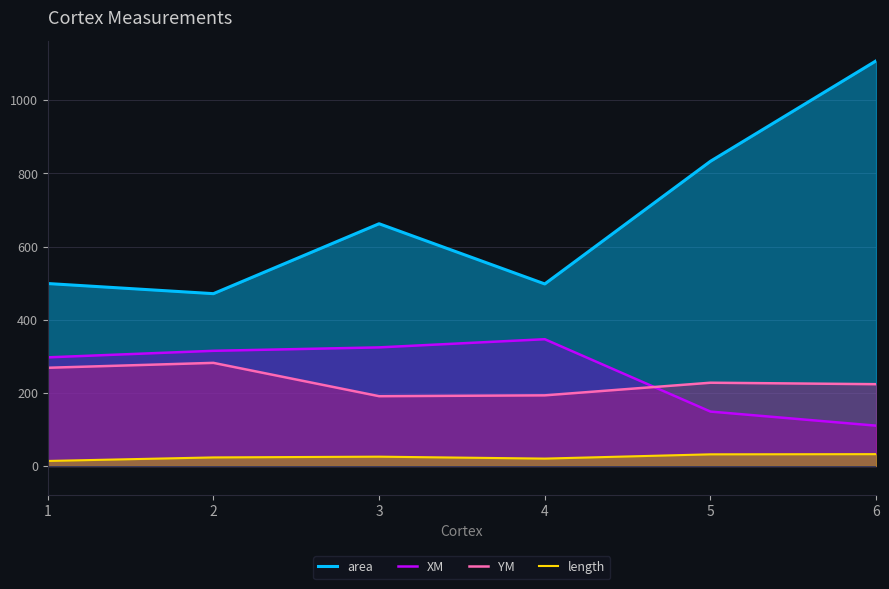

What is the highest value of the area series?

1107.9